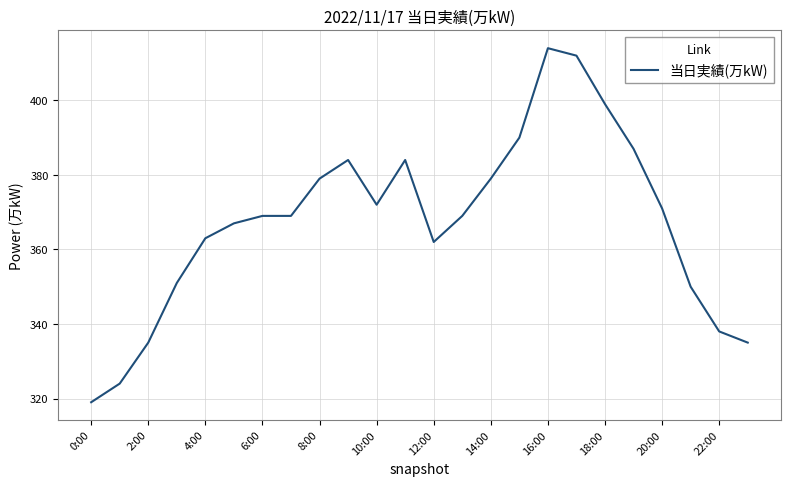

What is the greatest value displayed?

414